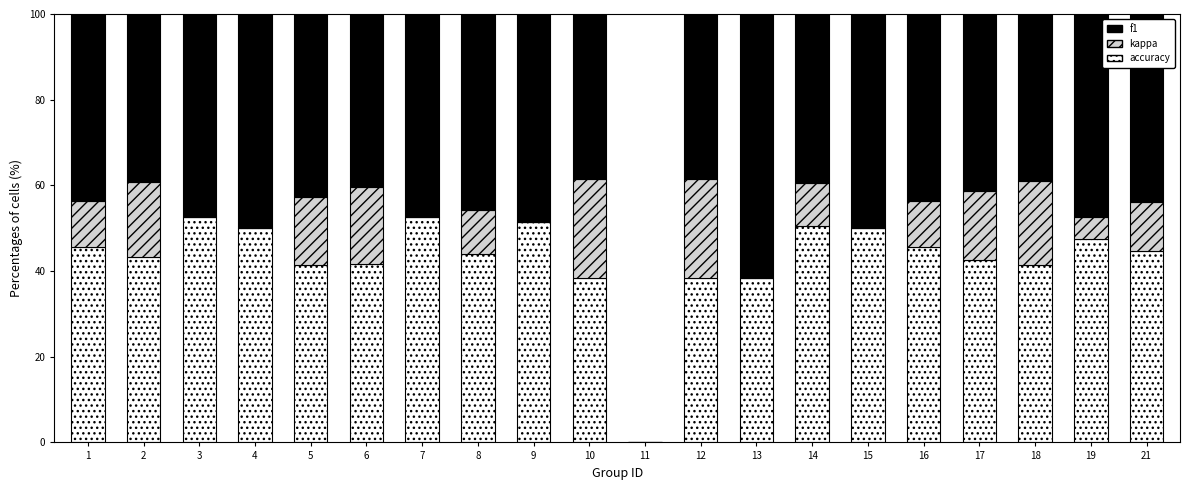

True or false: accuracy has a value of 52.6 at 7.

True